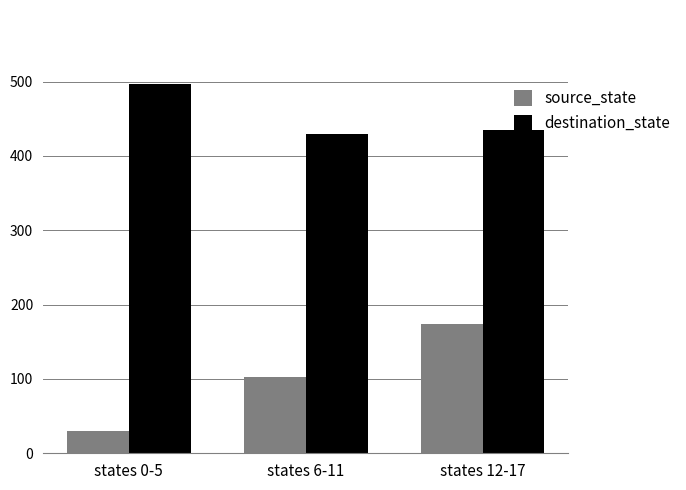

Are the bars grouped side by side (vs. stacked)?

Yes